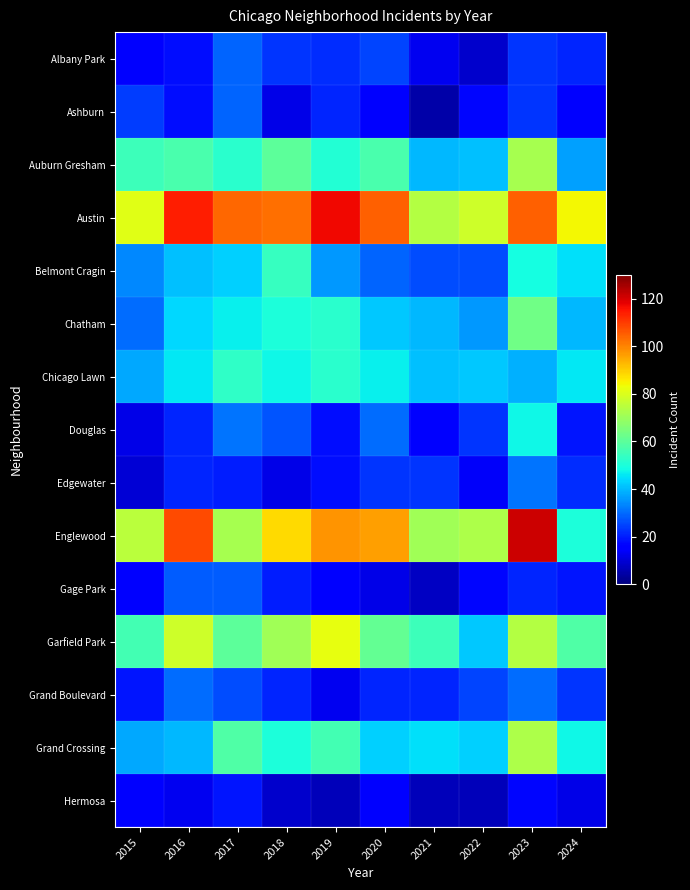

How many distinct data groups are displayed?

15